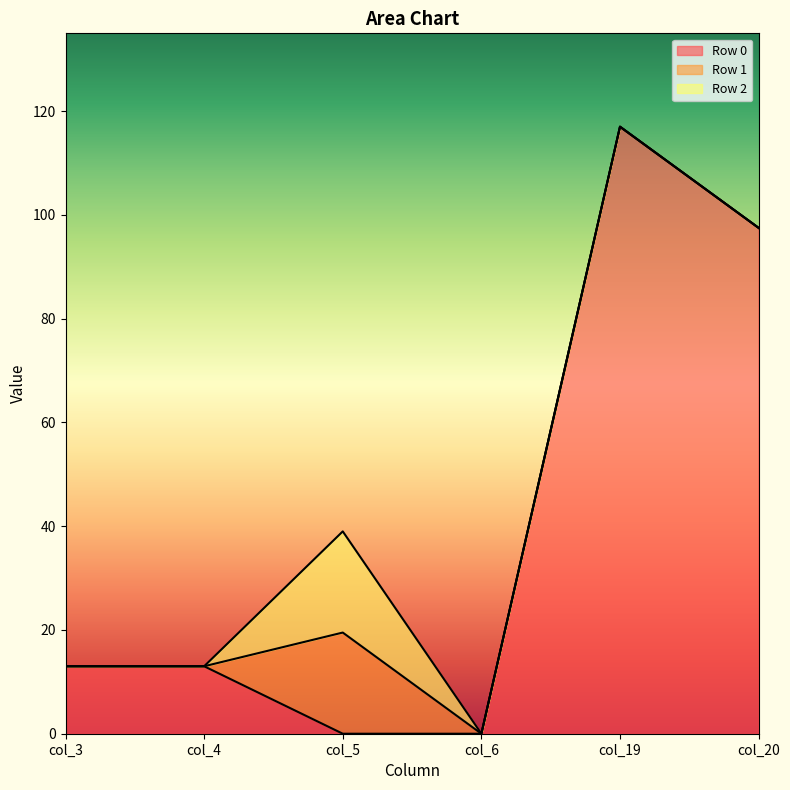

Which series has the largest total across all categories?

Row 0